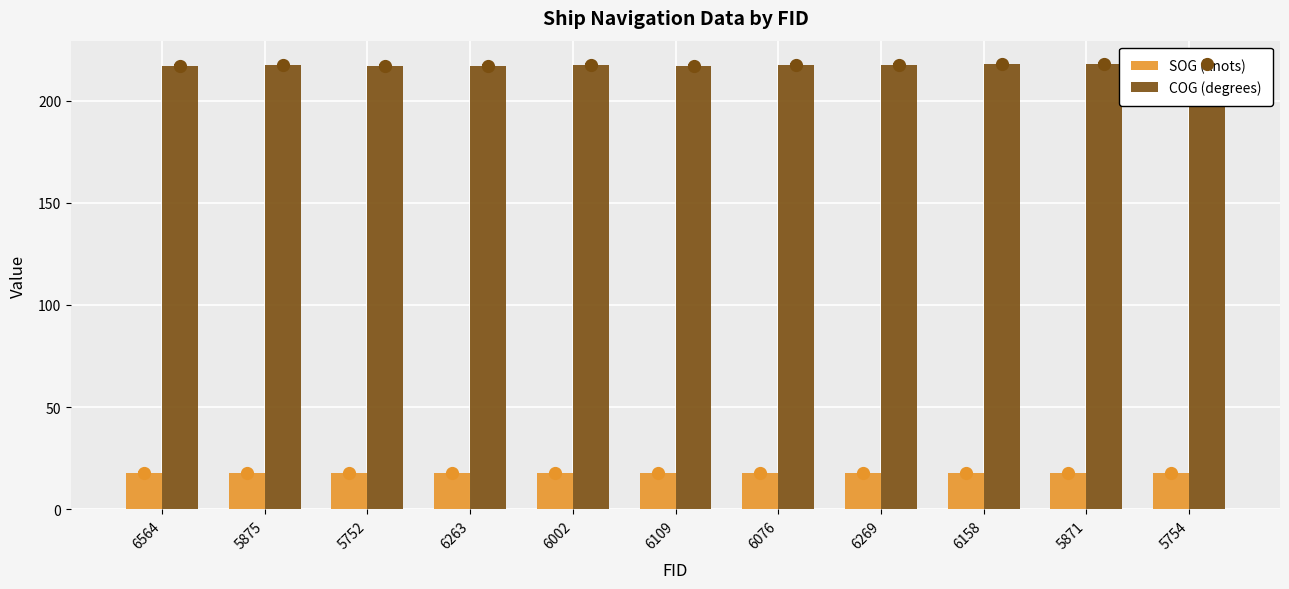

How many bars are there in total?

22